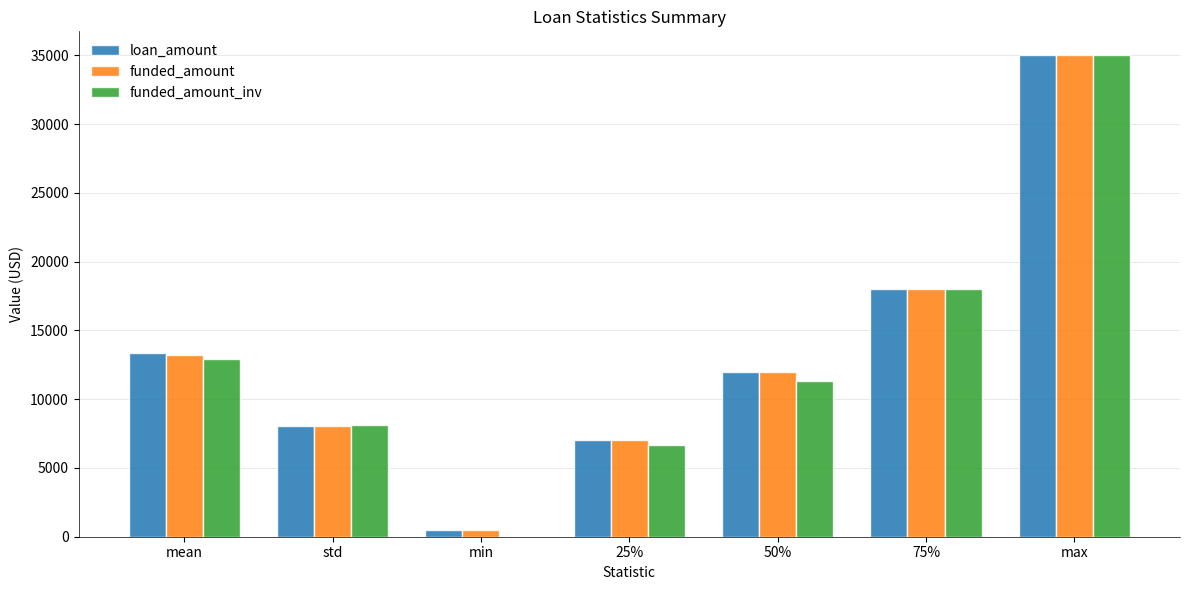

Which series has the largest range (max minus min)?

funded_amount_inv